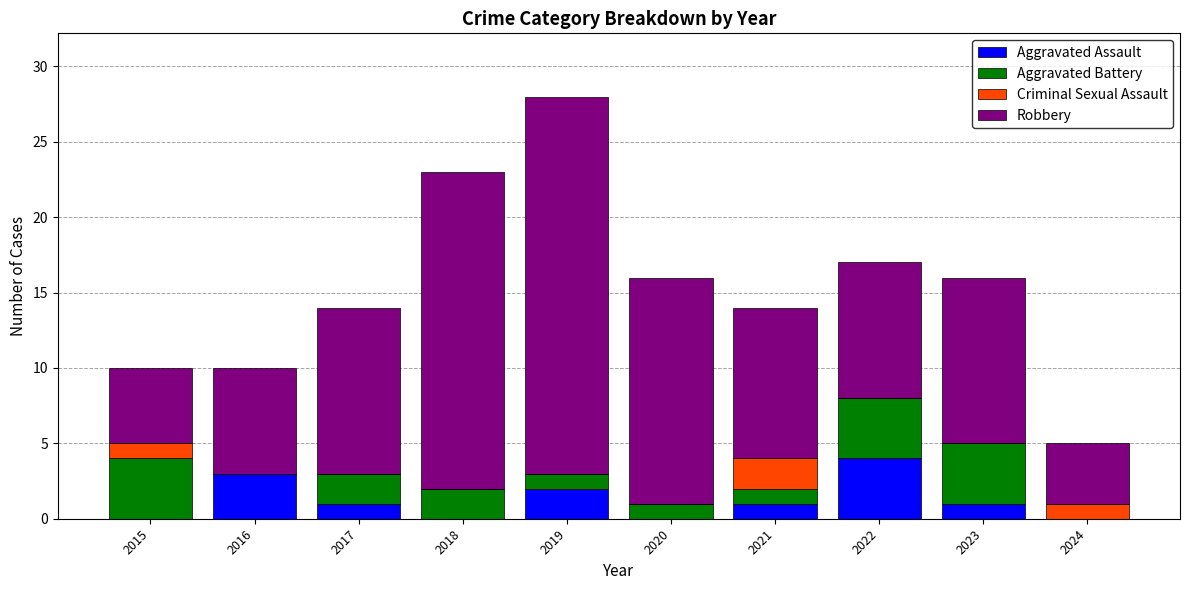

The Aggravated Assault series shows 3 at 2016. True or false?

True